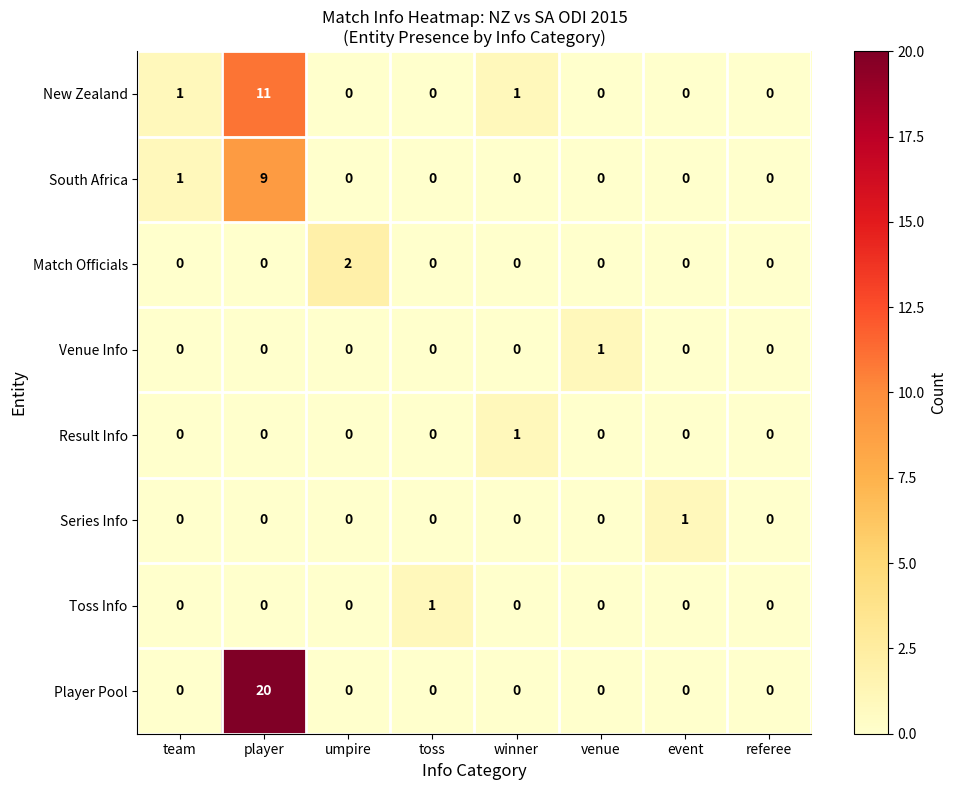

How many data points in South Africa are above 0?

2